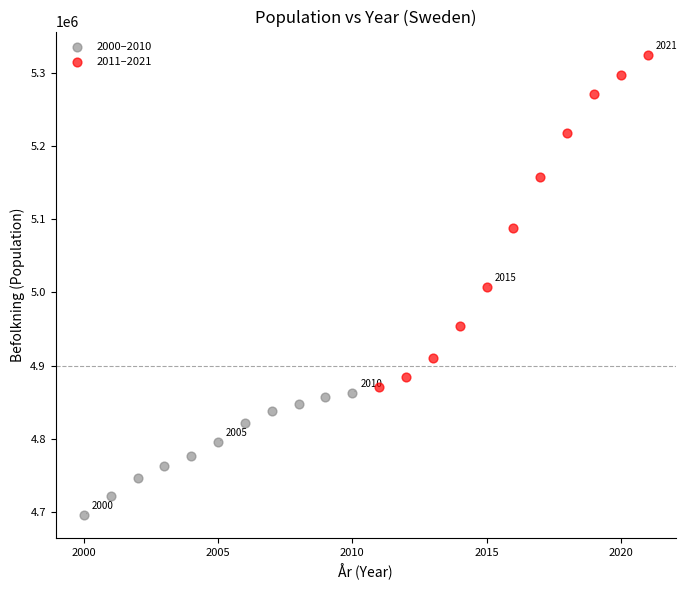

Which series has the widest spread of Y values?

2011–2021